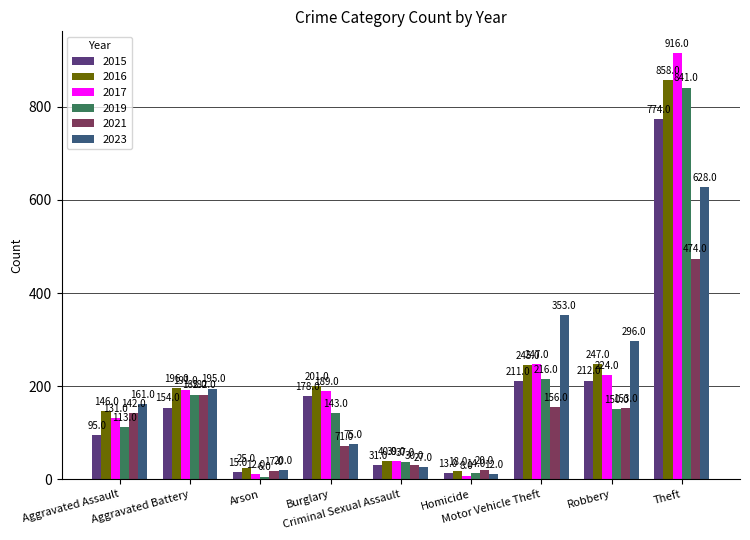

What is the spread (max minus min) of values at Aggravated Battery?

42